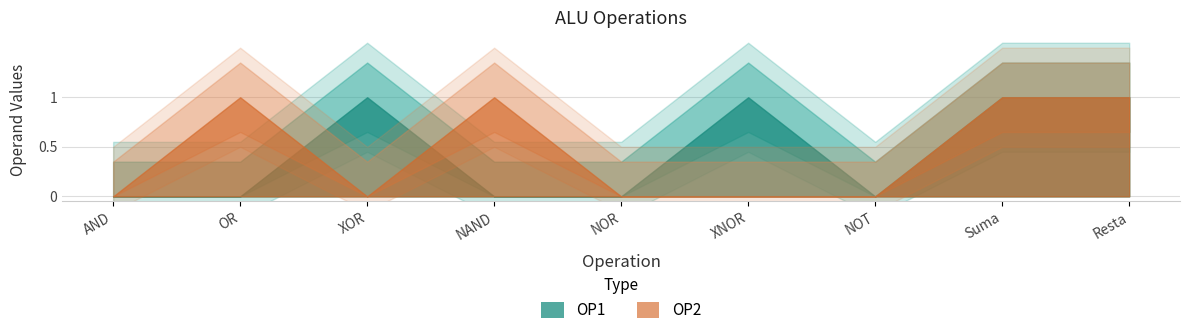

Count the OP1 values in the range 0 to 1.

9